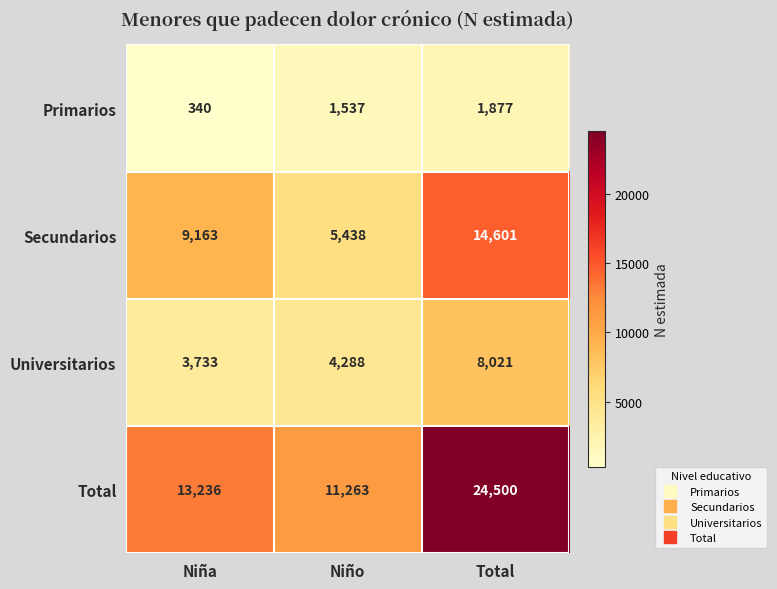

List the series in order of their peak value, lowest first.

Primarios, Universitarios, Secundarios, Total